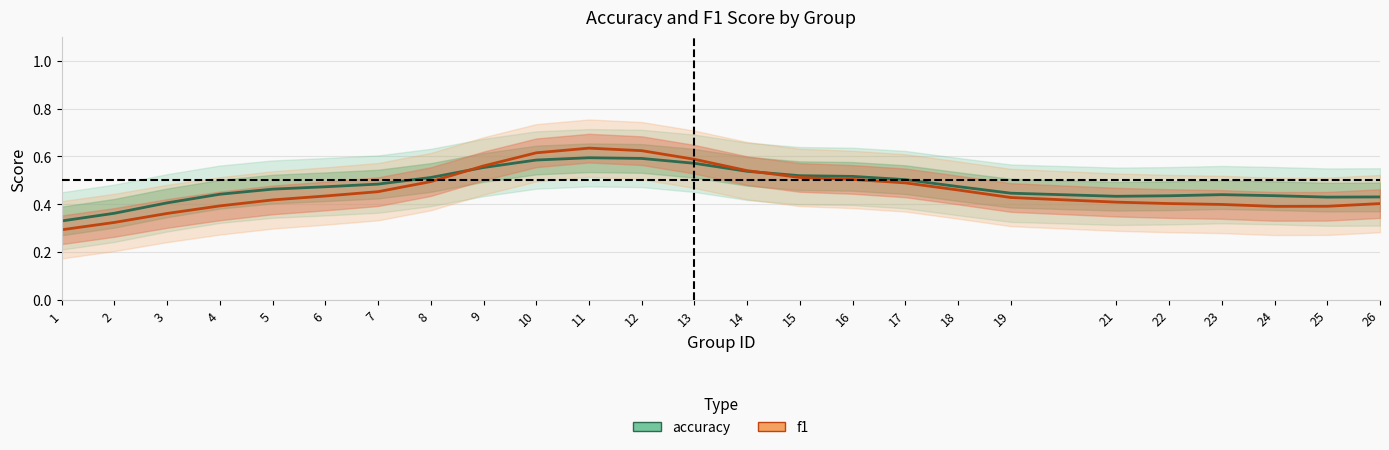

At which category does f1 reach its first local valley?

24